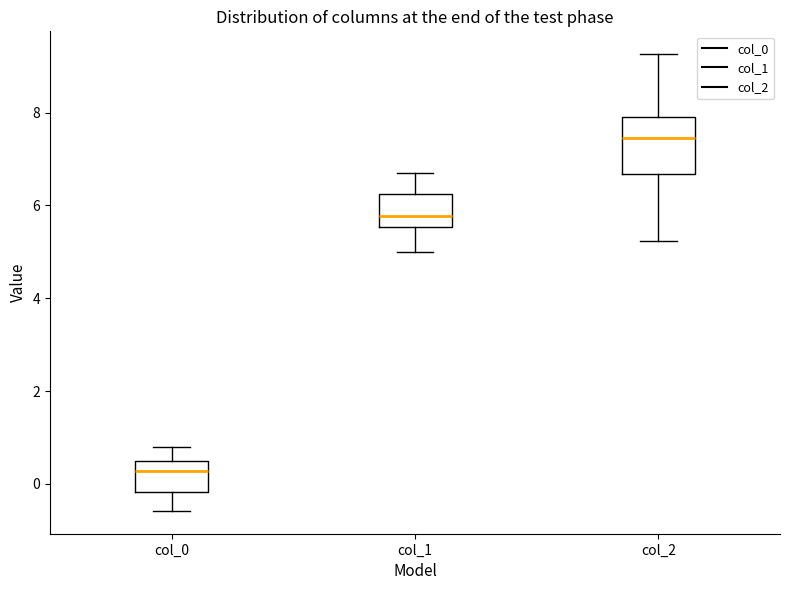

Reading left to right, read every box against the y-axis: the position of its median line, the range the box covers, and the ends of its whiskers. The values are not printed on the chart, so give them approximately, as read against the axis.

col_0: median 0.2, box -0.2 to 0.6, whiskers -0.6 to 0.8
col_1: median 5.8, box 5.6 to 6.2, whiskers 5.0 to 6.6
col_2: median 7.4, box 6.6 to 7.8, whiskers 5.2 to 9.2